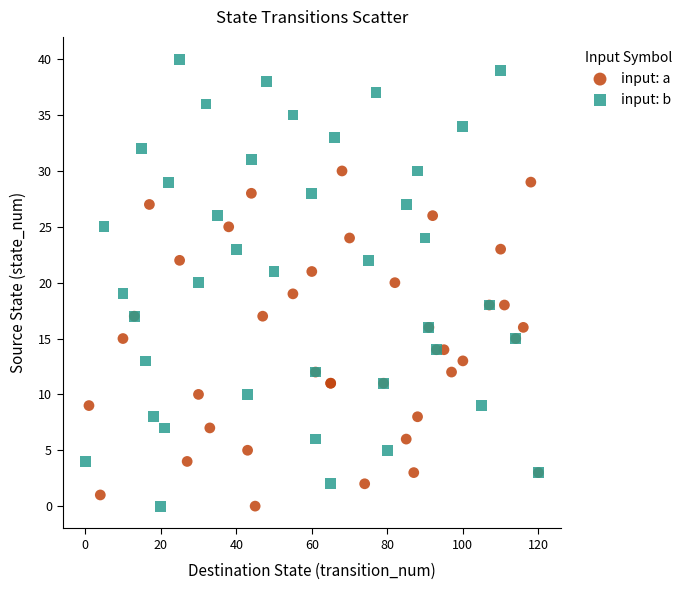

What are all the series names shown in the legend?

input: a, input: b